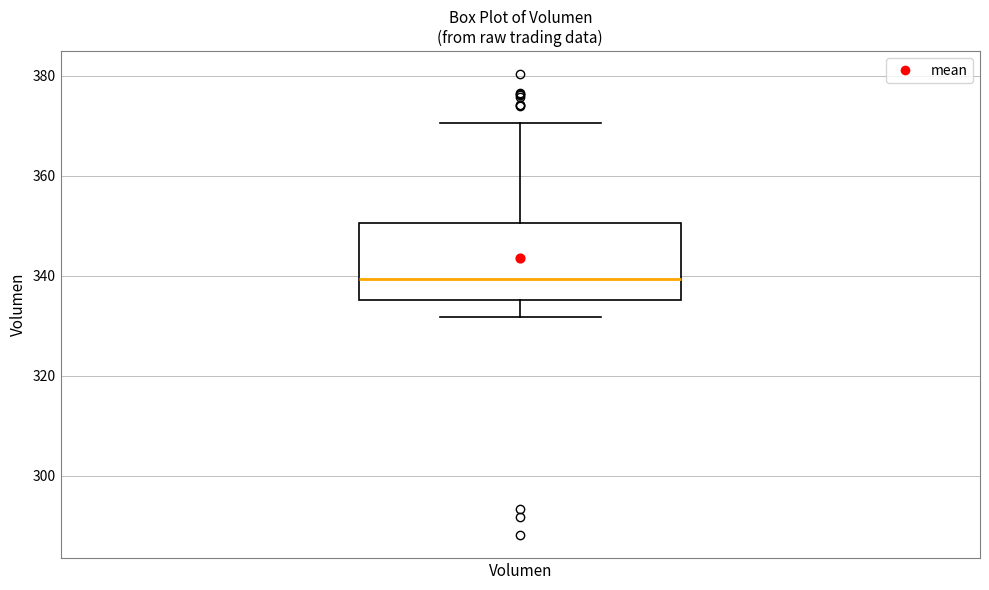

Read this box plot against the y-axis: the position of the median line, the range covered by the box, and the ends of both whiskers. The values are not printed on the chart, so give them approximately, as read against the axis.

median 340, box 336 to 350, whiskers 332 to 370